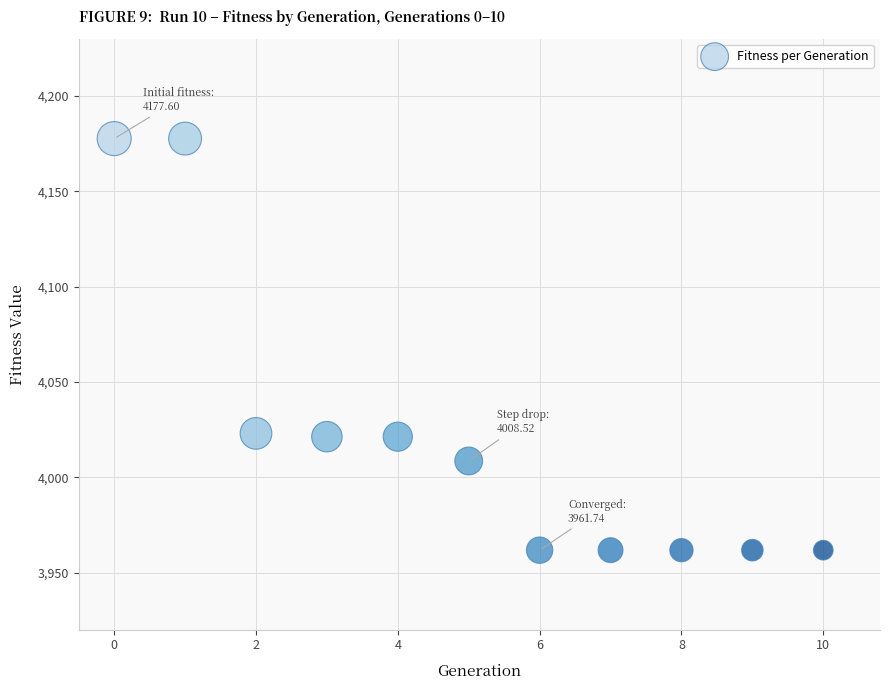

What is the average Y value?

4021.6